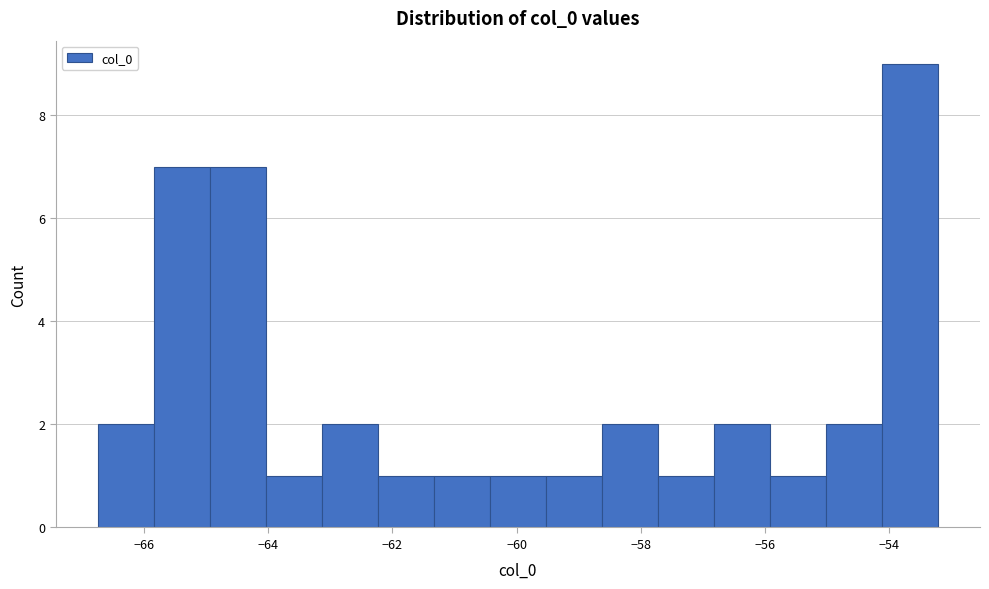

How tall is the bar that spans -64.0 to -63.2 on the x-axis? Neither the bar edges nor the heights are printed on the chart, so give them approximately, as read against the axes.

1